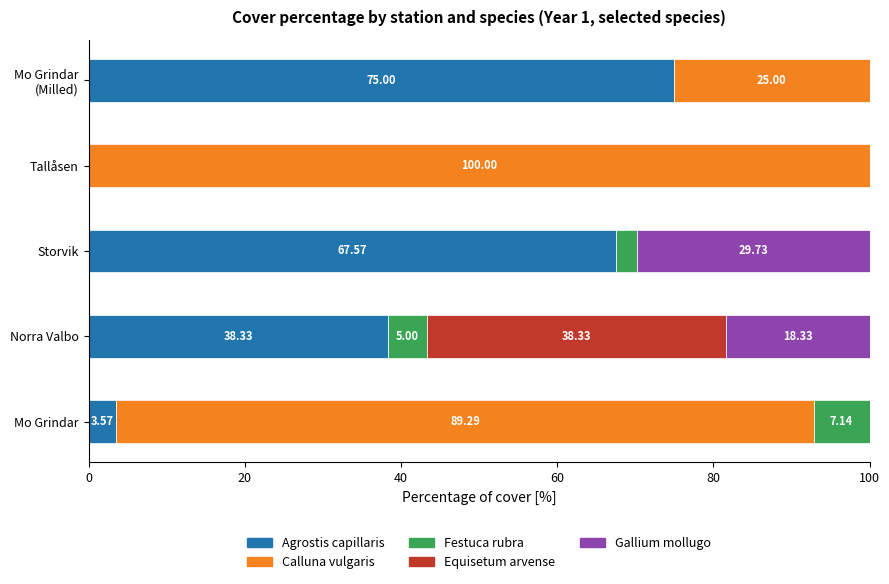

What is the total value across all series at Mo Grindar?

100.0